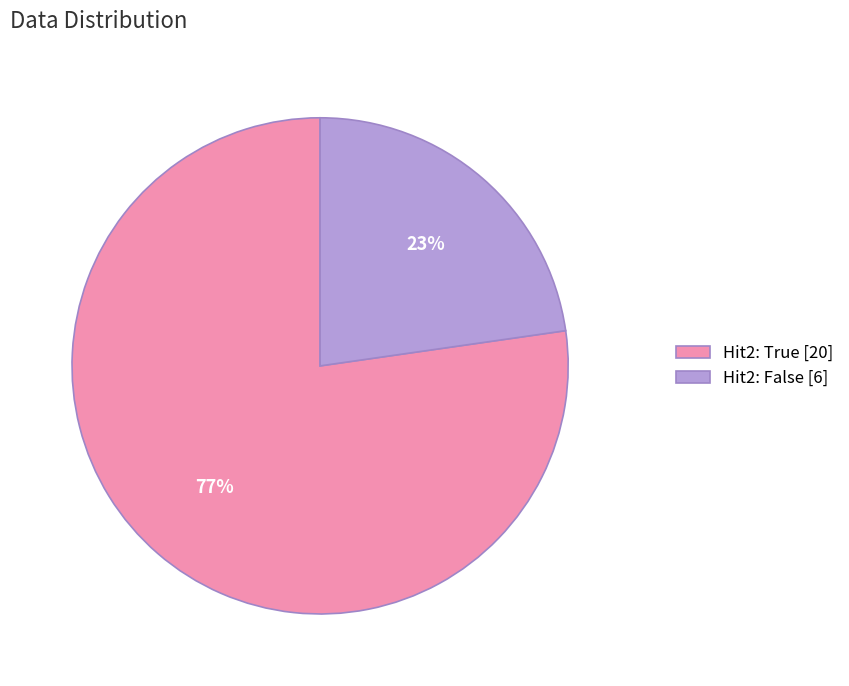

The Hit2: False [6] slice represents 32% of the pie. True or false?

False